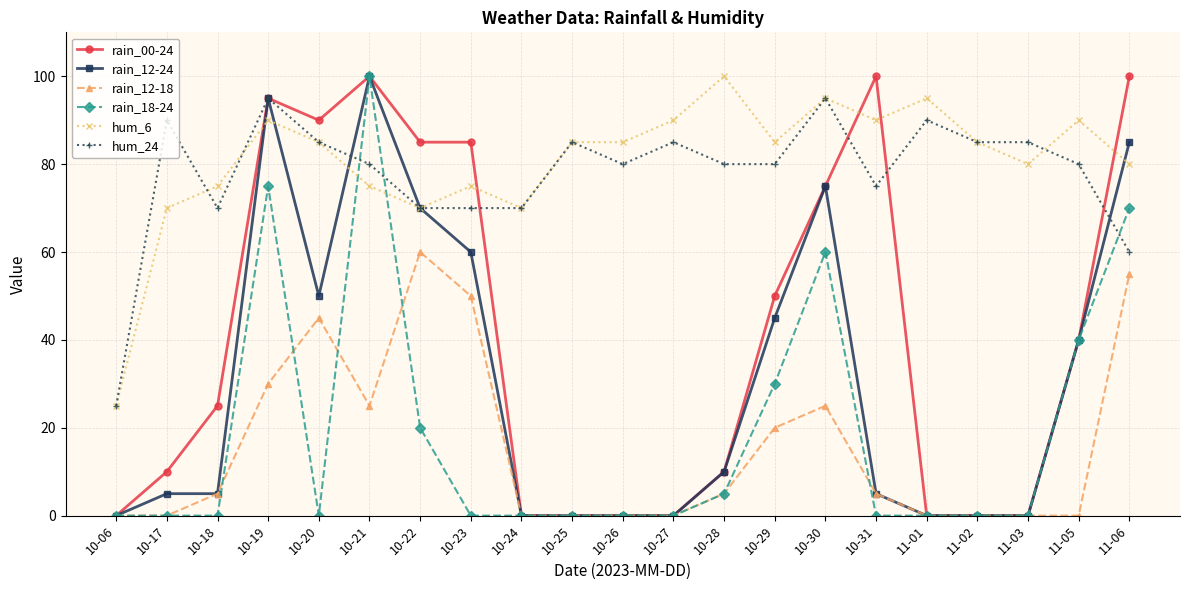

At which category does hum_24 reach its first local peak?

10-17